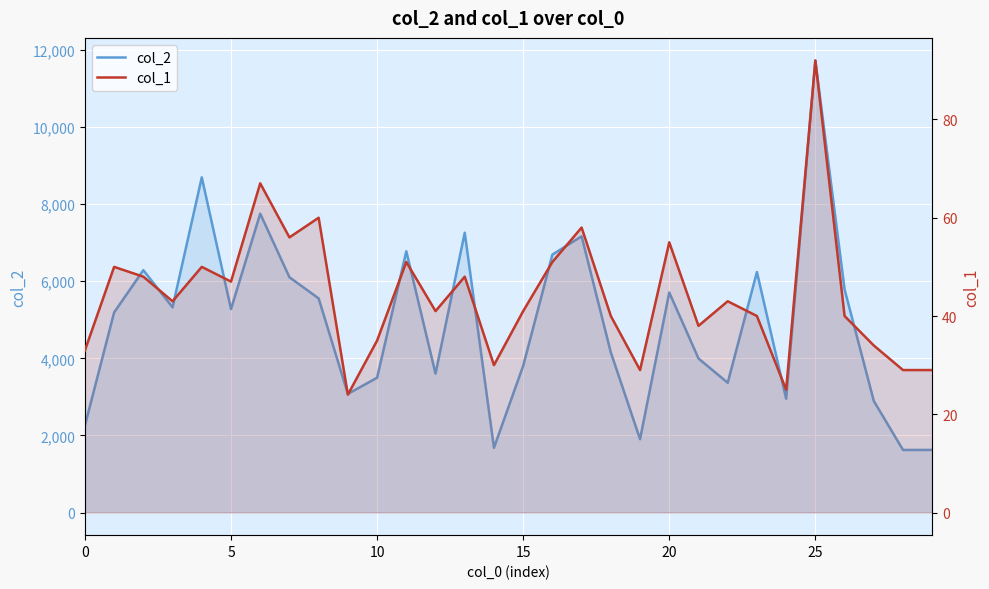

Rank the series by their maximum value, from lowest to highest.

col_1, col_2